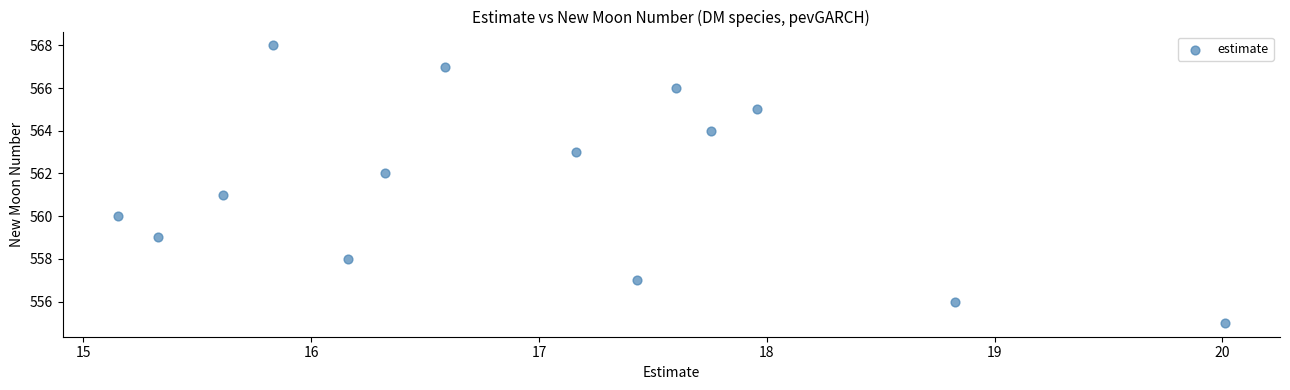

What is the range of Y values (max minus min)?

13